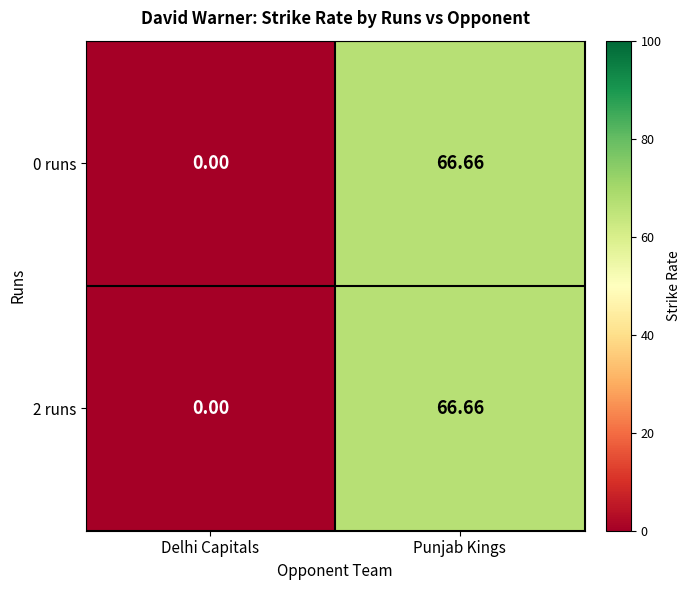

Rank the categories by 2 runs value from lowest to highest.

Delhi Capitals, Punjab Kings